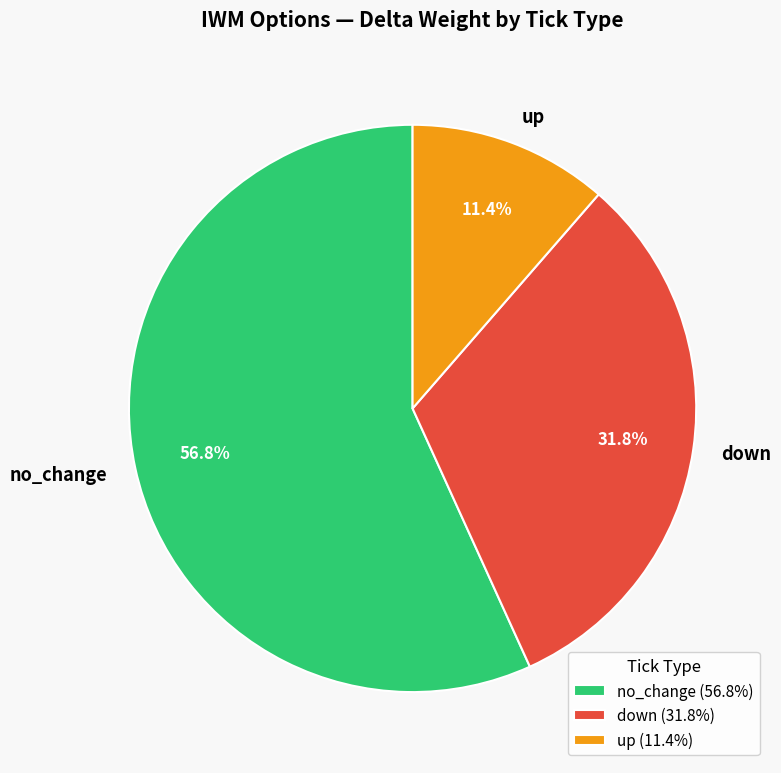

To the nearest percent, what is the combined percentage of up and down?

43%